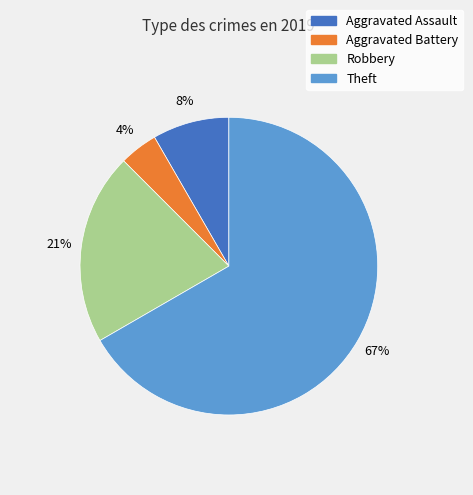

Which has a higher value, Robbery or Theft?

Theft